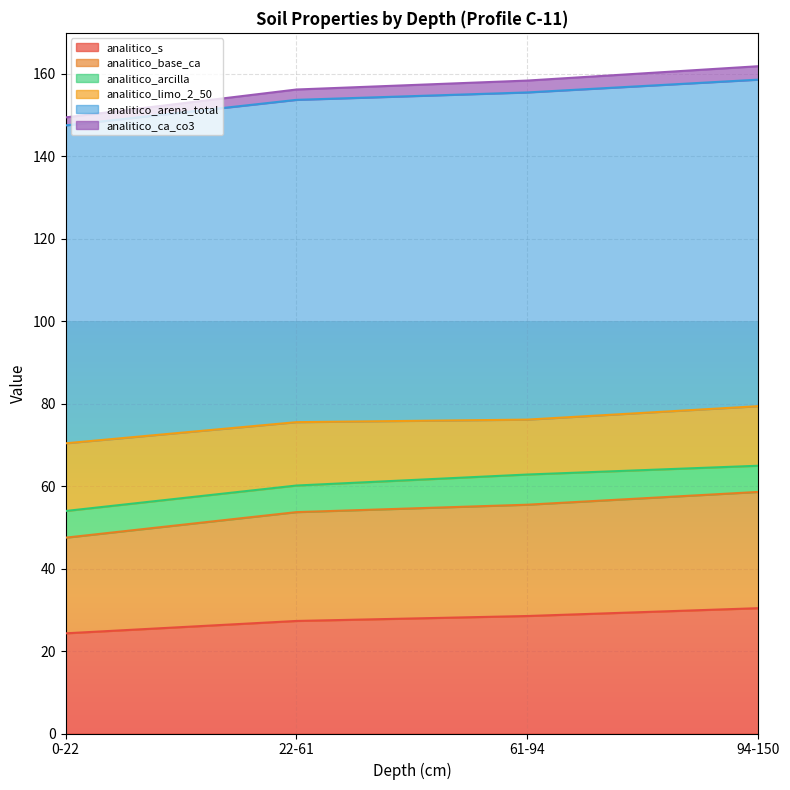

True or false: analitico_s has a value of 43.3 at 61-94.

False